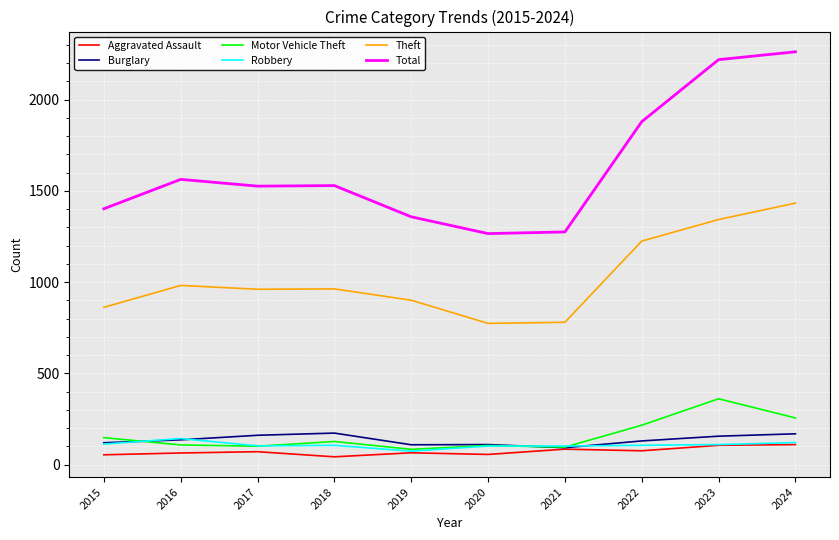

At how many categories does at least one series exceed 699?

10